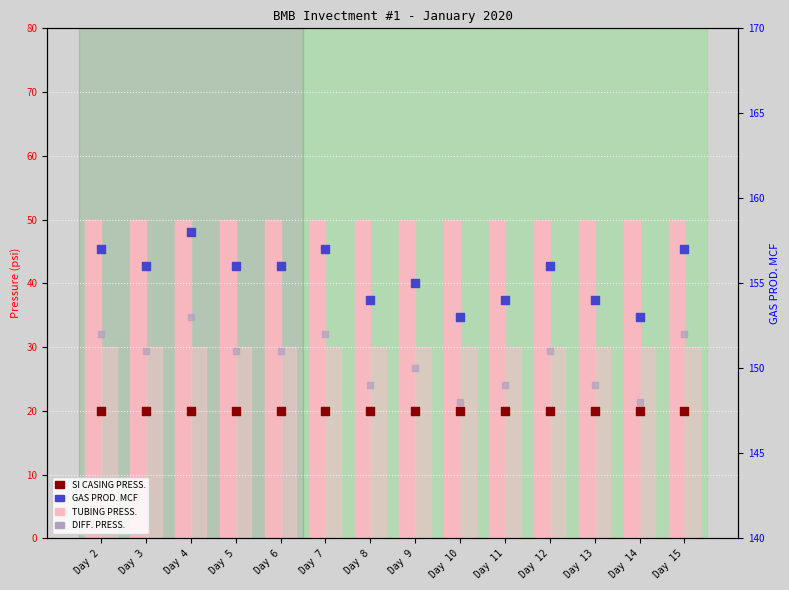

What is the total value across all series at Day 2?

409